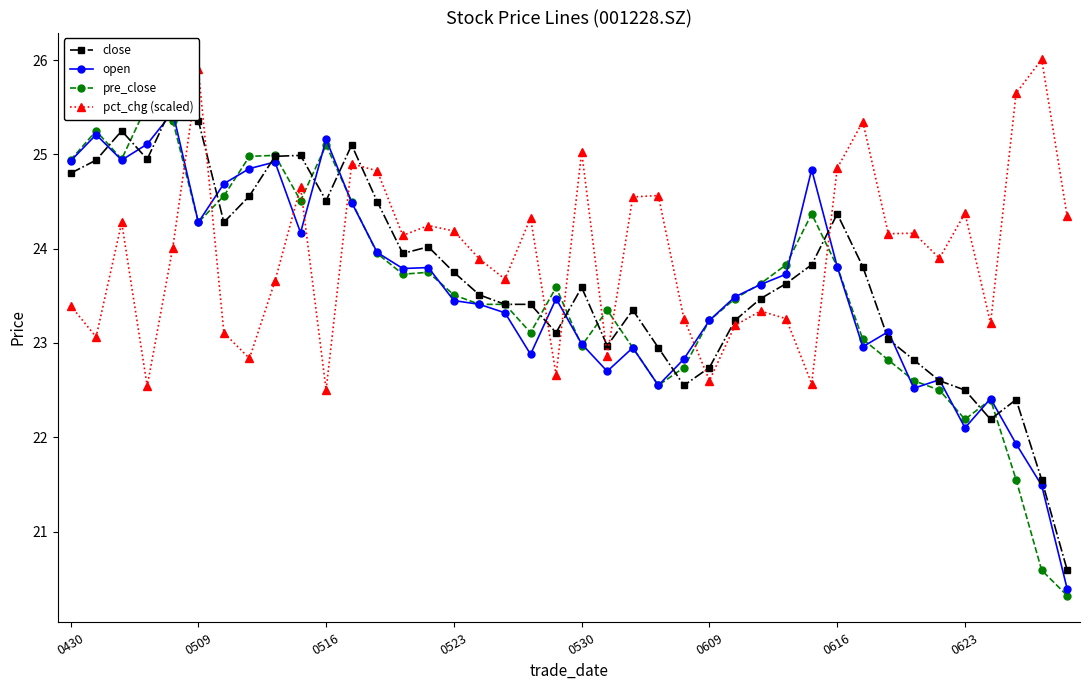

What is the highest value of the close series?

25.5